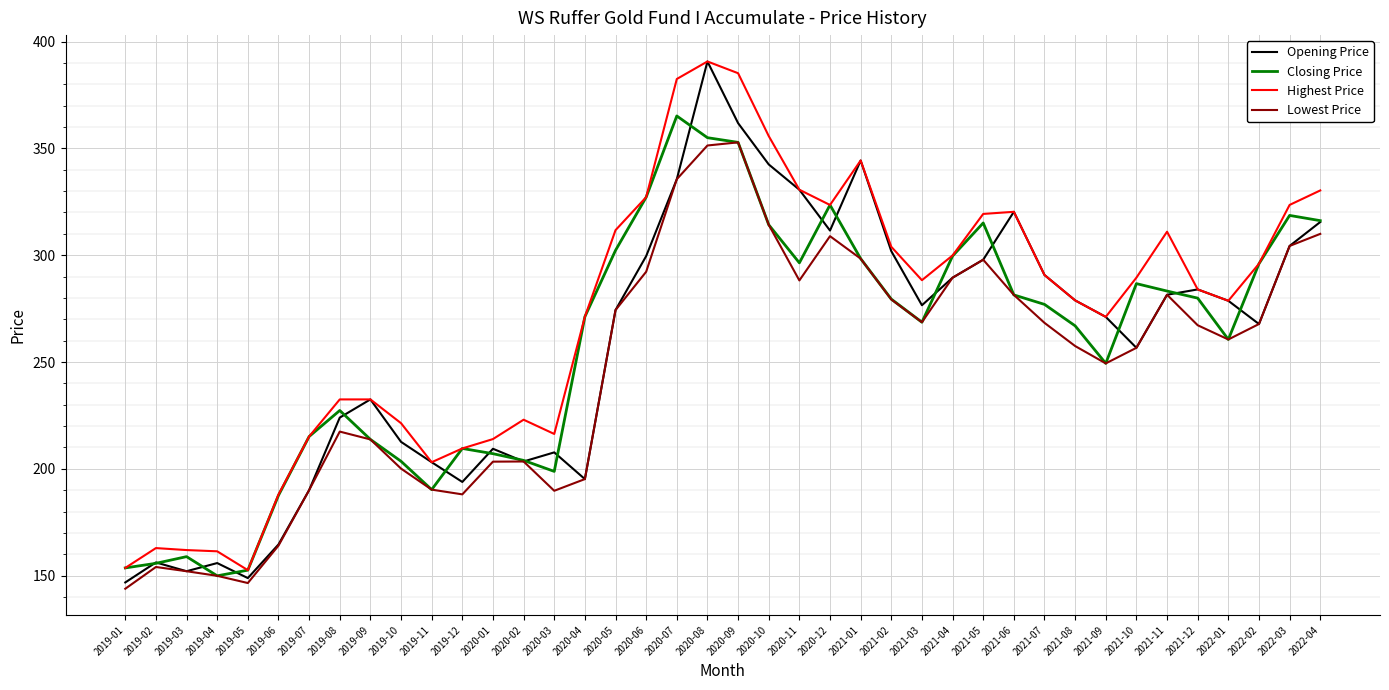

What is the smallest value displayed?

143.9